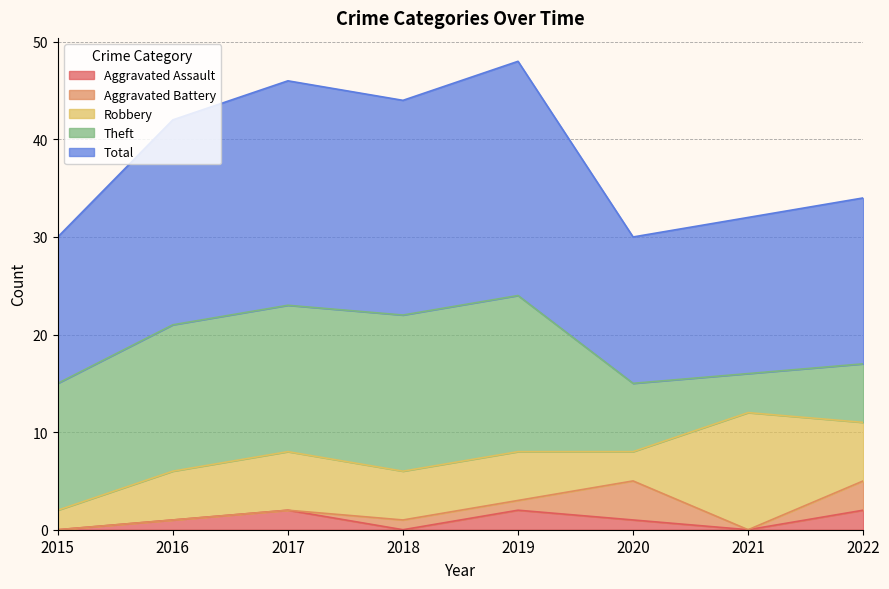

How many categories are shown in the chart?

8